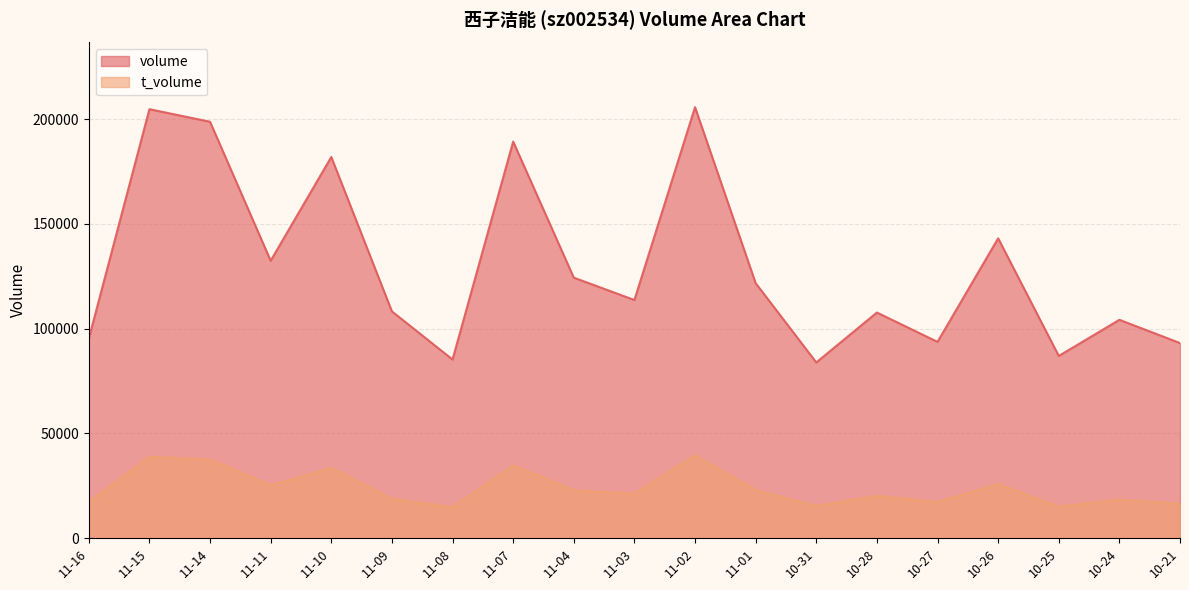

Between 11-01 and 11-16, which is larger?

11-01